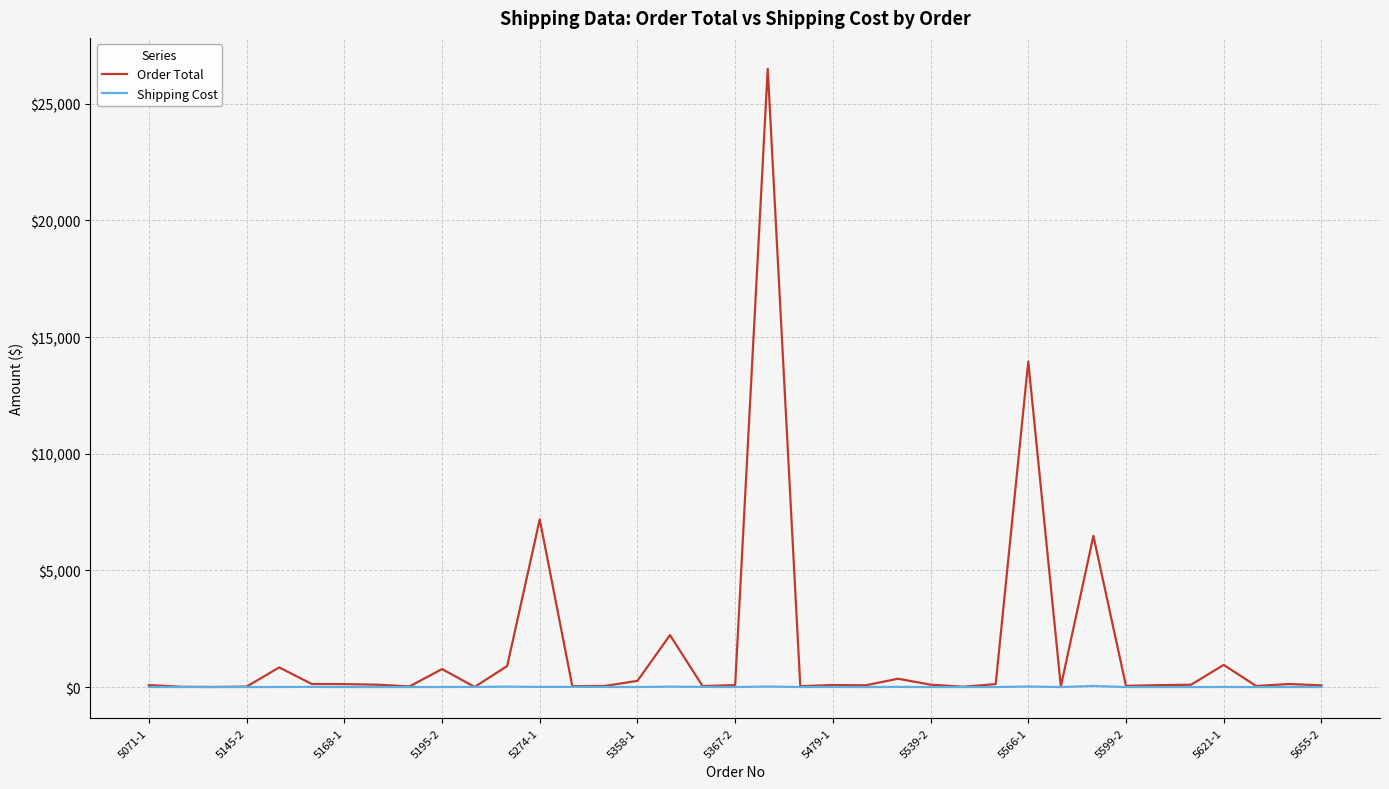

What is the difference between the maximum and minimum values in the Order Total series?

26490.5